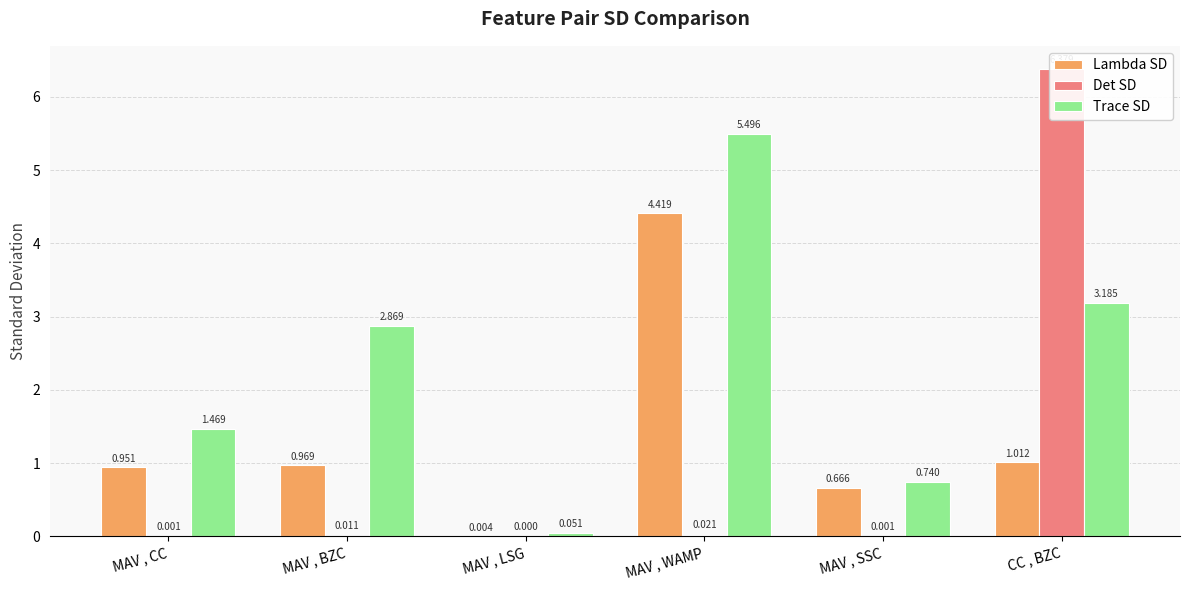

Reading right to left, extract all data points from this chart.

Lambda SD: CC , BZC=1.0	MAV , SSC=0.7	MAV , WAMP=4.4	MAV , LSG=0.0	MAV , BZC=1.0	MAV , CC=1.0
Det SD: CC , BZC=6.4	MAV , SSC=0.0	MAV , WAMP=0.0	MAV , LSG=0.0	MAV , BZC=0.0	MAV , CC=0.0
Trace SD: CC , BZC=3.2	MAV , SSC=0.7	MAV , WAMP=5.5	MAV , LSG=0.1	MAV , BZC=2.9	MAV , CC=1.5